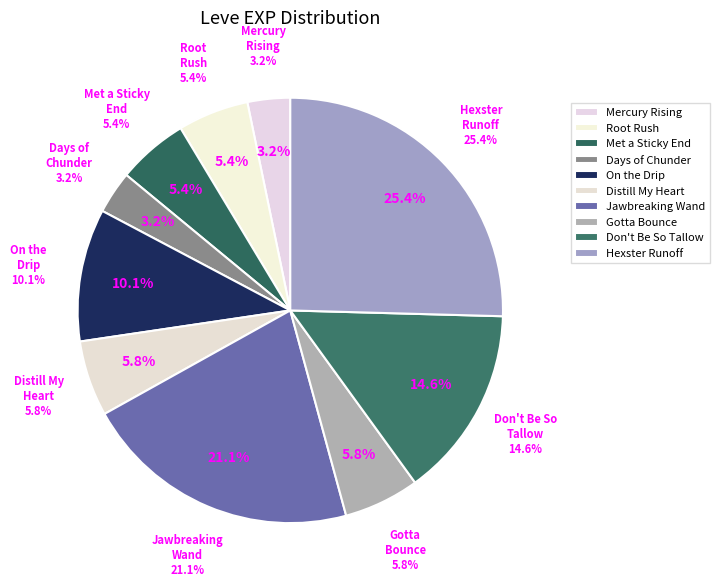

Is there a majority slice in this chart?

No